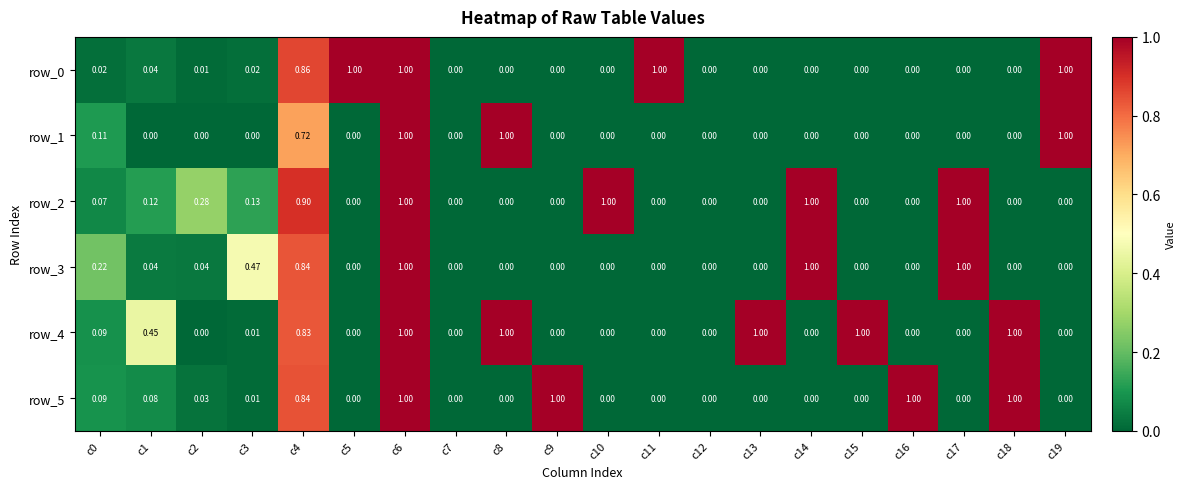

What is the sum of all row_4 values?

6.4